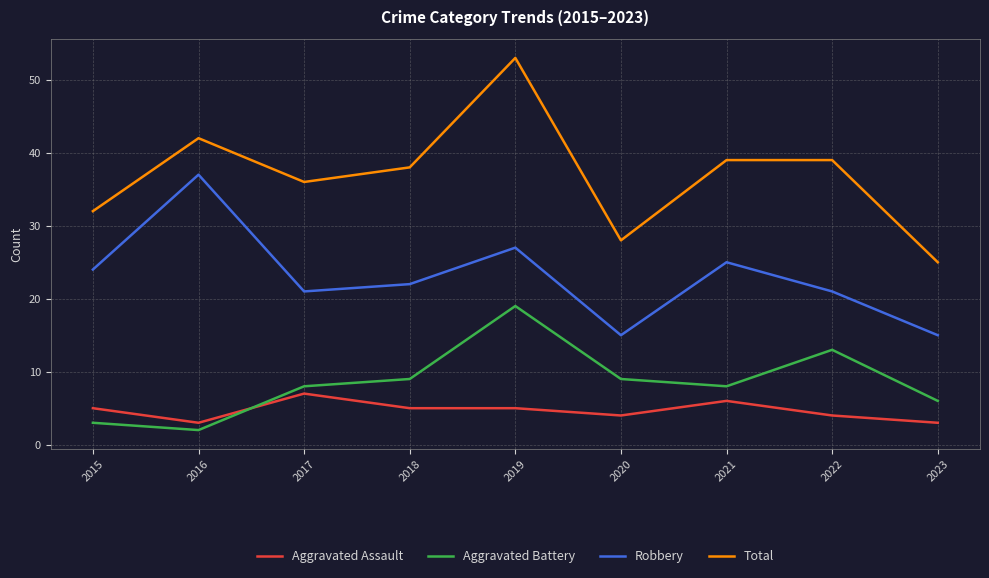

Reading left to right, what are all the values shown in this chart?

Aggravated Assault: 5	3	7	5	5	4	6	4	3
Aggravated Battery: 3	2	8	9	19	9	8	13	6
Robbery: 24	37	21	22	27	15	25	21	15
Total: 32	42	36	38	53	28	39	39	25